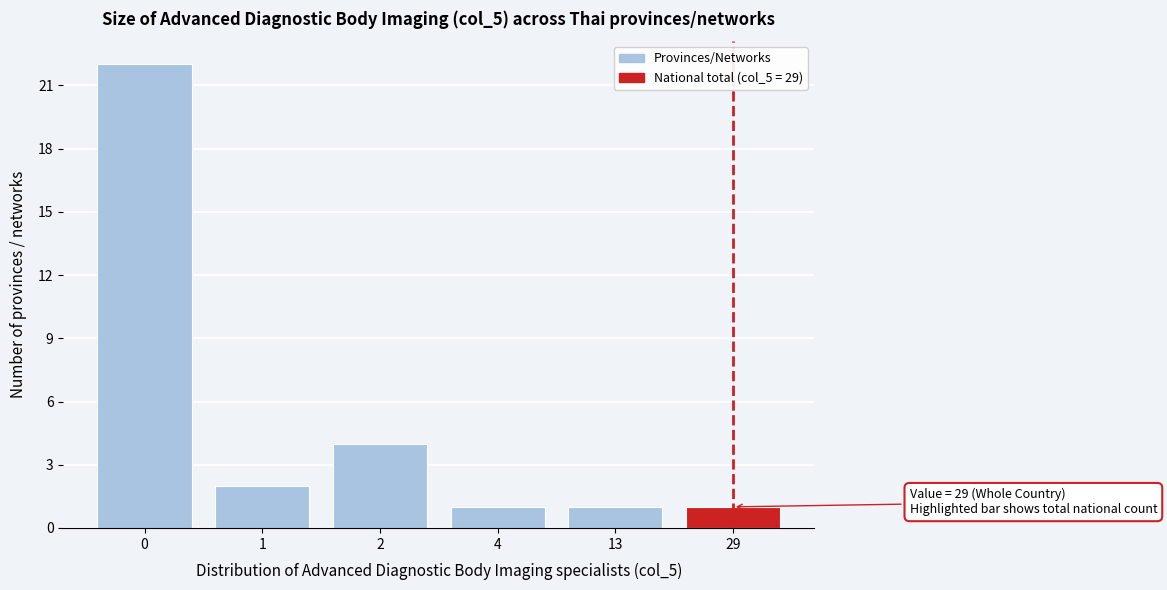

Reading left to right, transcribe all the data shown in this chart.

0=22	1=2	2=4	4=1	13=1	29=1